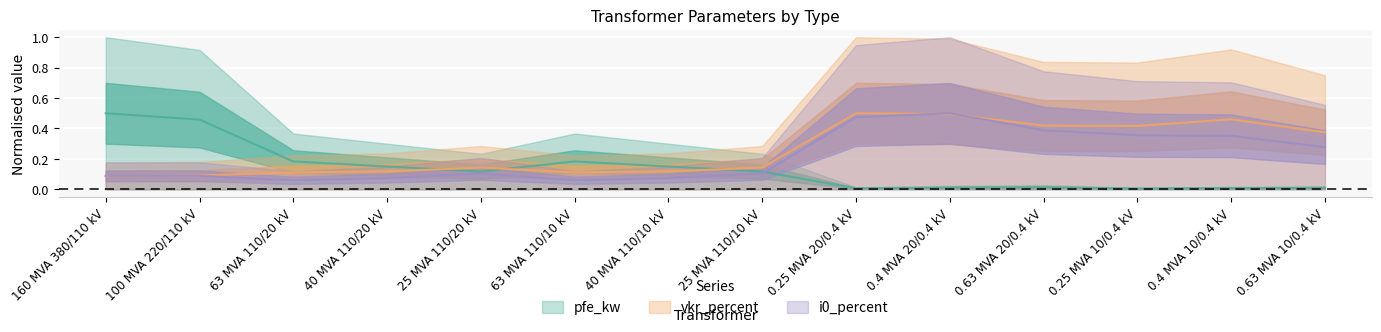

What is the label of the 2nd point from the left?

100 MVA 220/110 kV